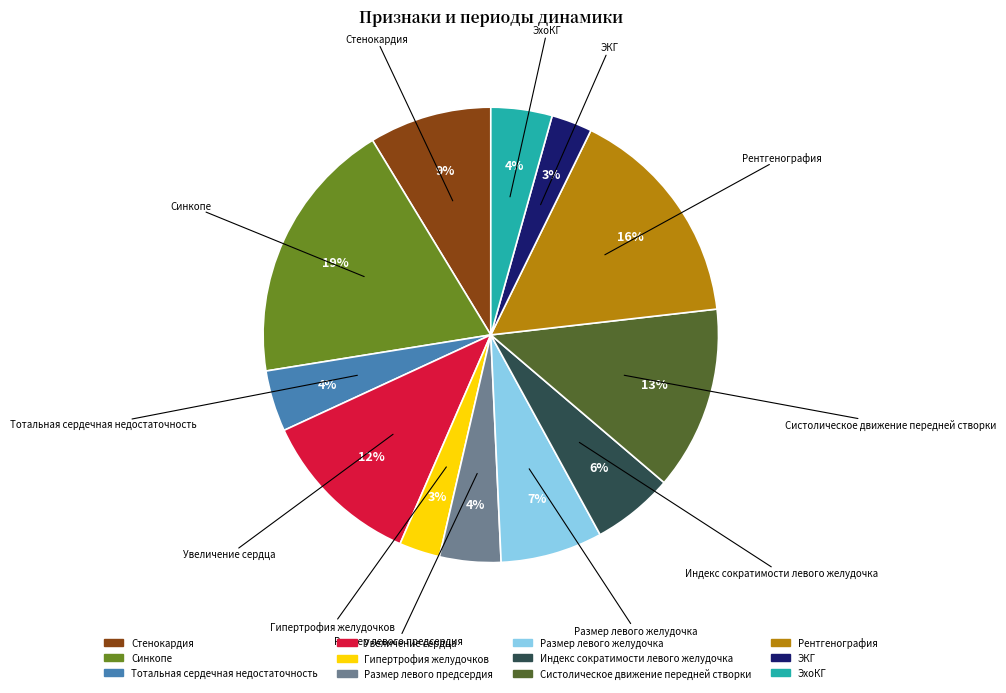

What is the largest slice in the pie chart?

Синкопе